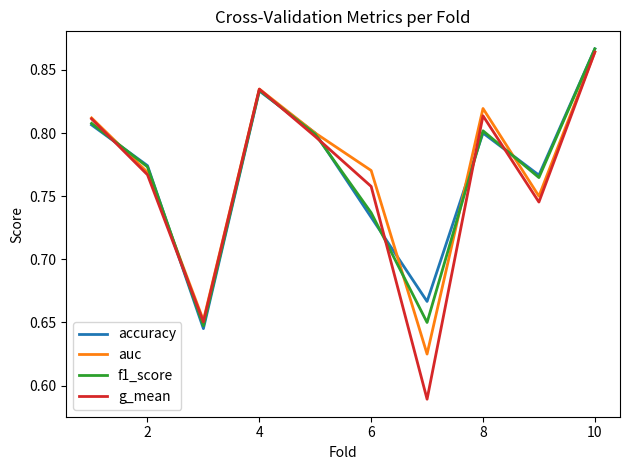

Which series has the largest range (max minus min)?

g_mean